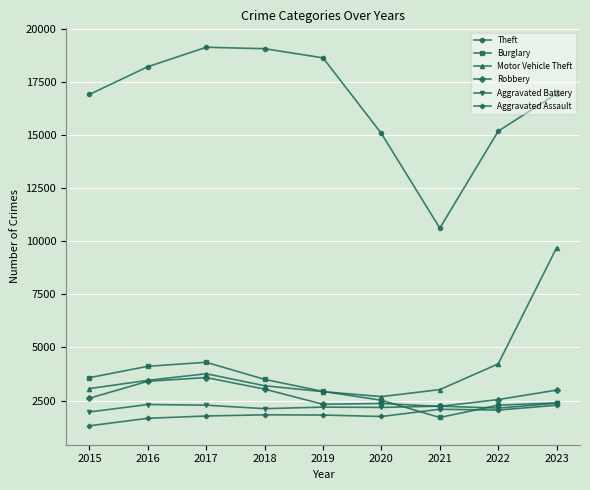

Which series has the largest total across all categories?

Theft